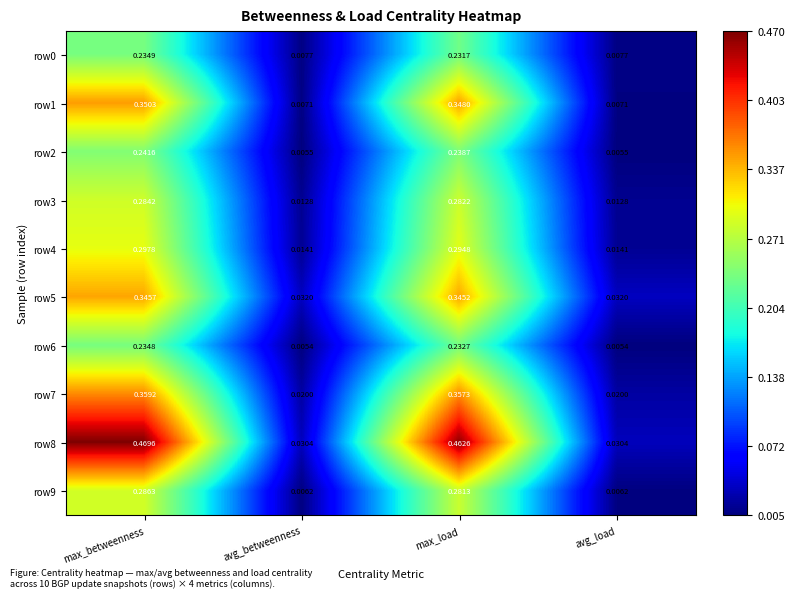

At which category is the sum across all series the highest?

max_betweenness